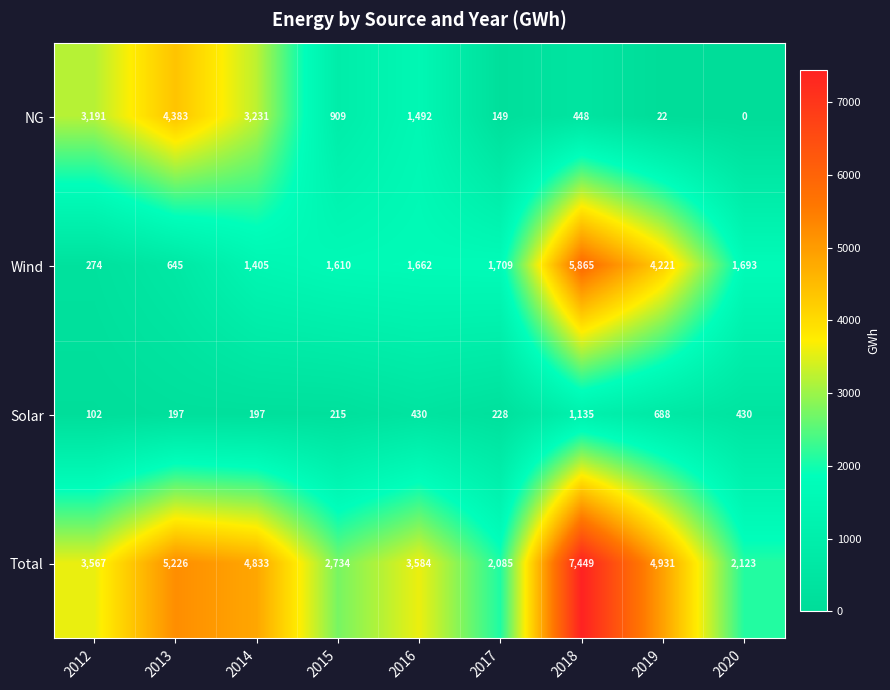

True or false: Wind has a value of 395 at 2014.

False